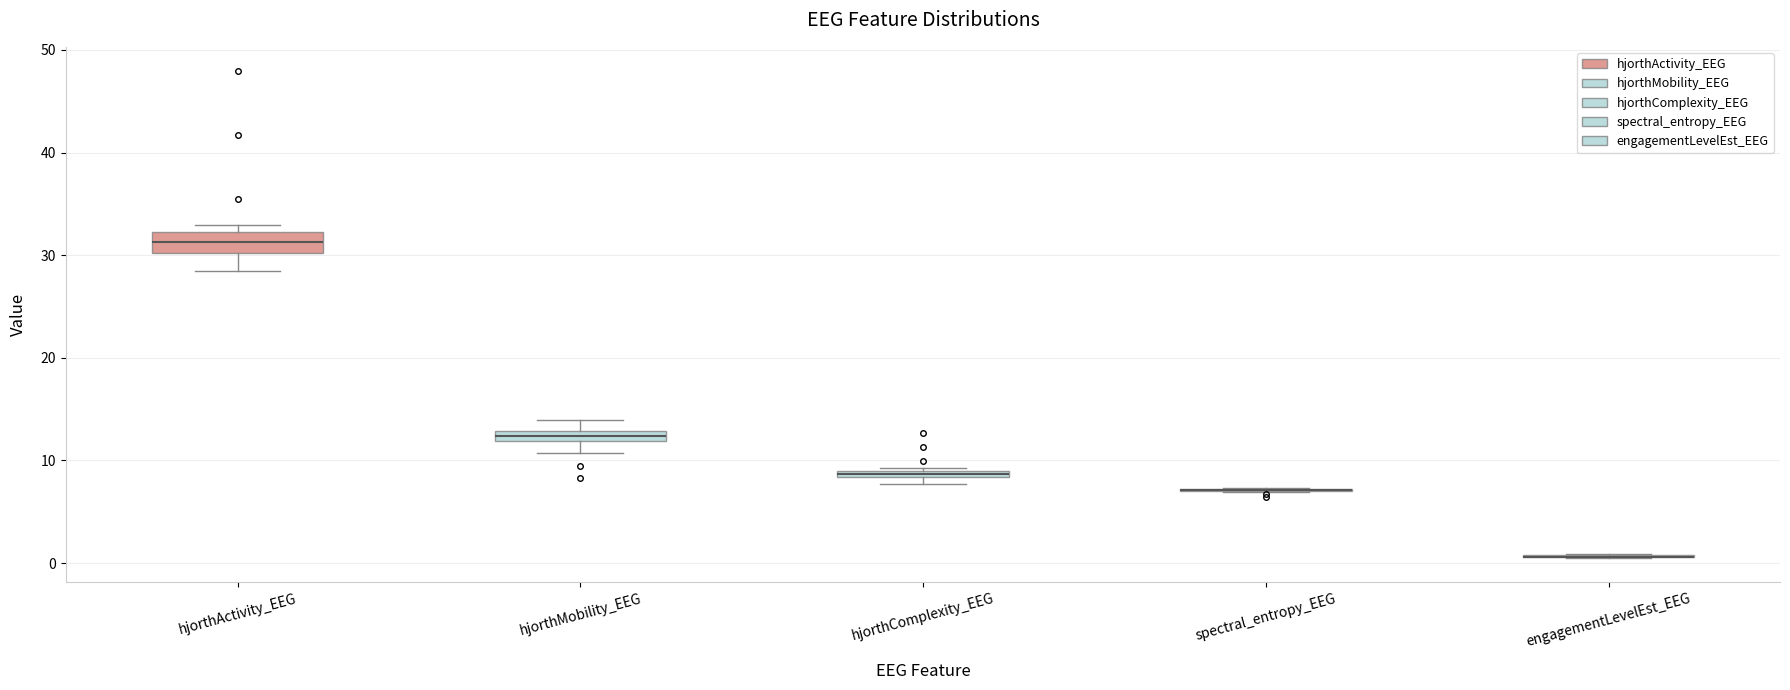

Where is the upper edge of the box for hjorthActivity_EEG on the y-axis? The values are not printed on the chart, so give them approximately, as read against the axis.

32